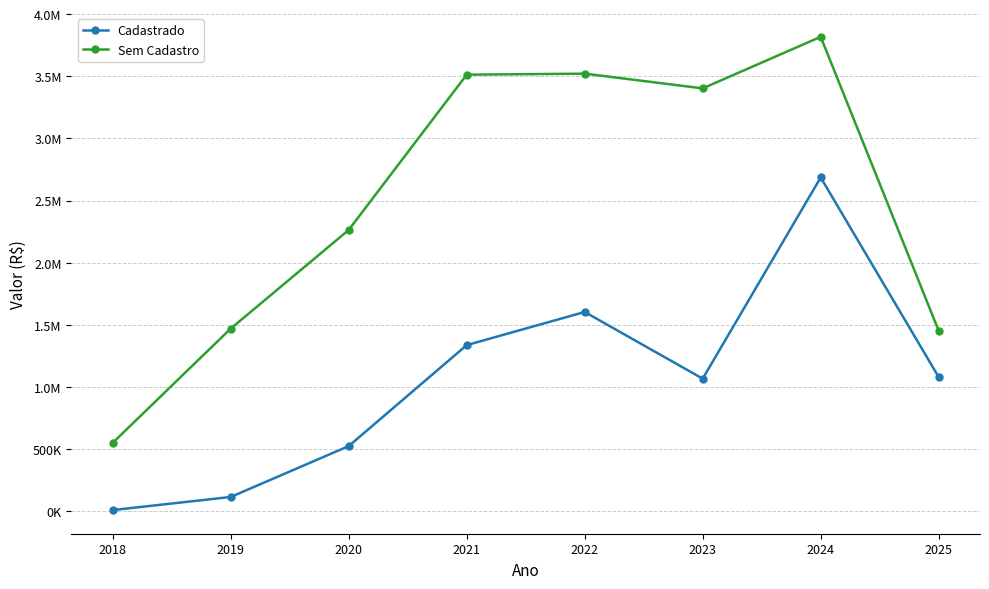

Which series has the largest total across all categories?

Sem Cadastro